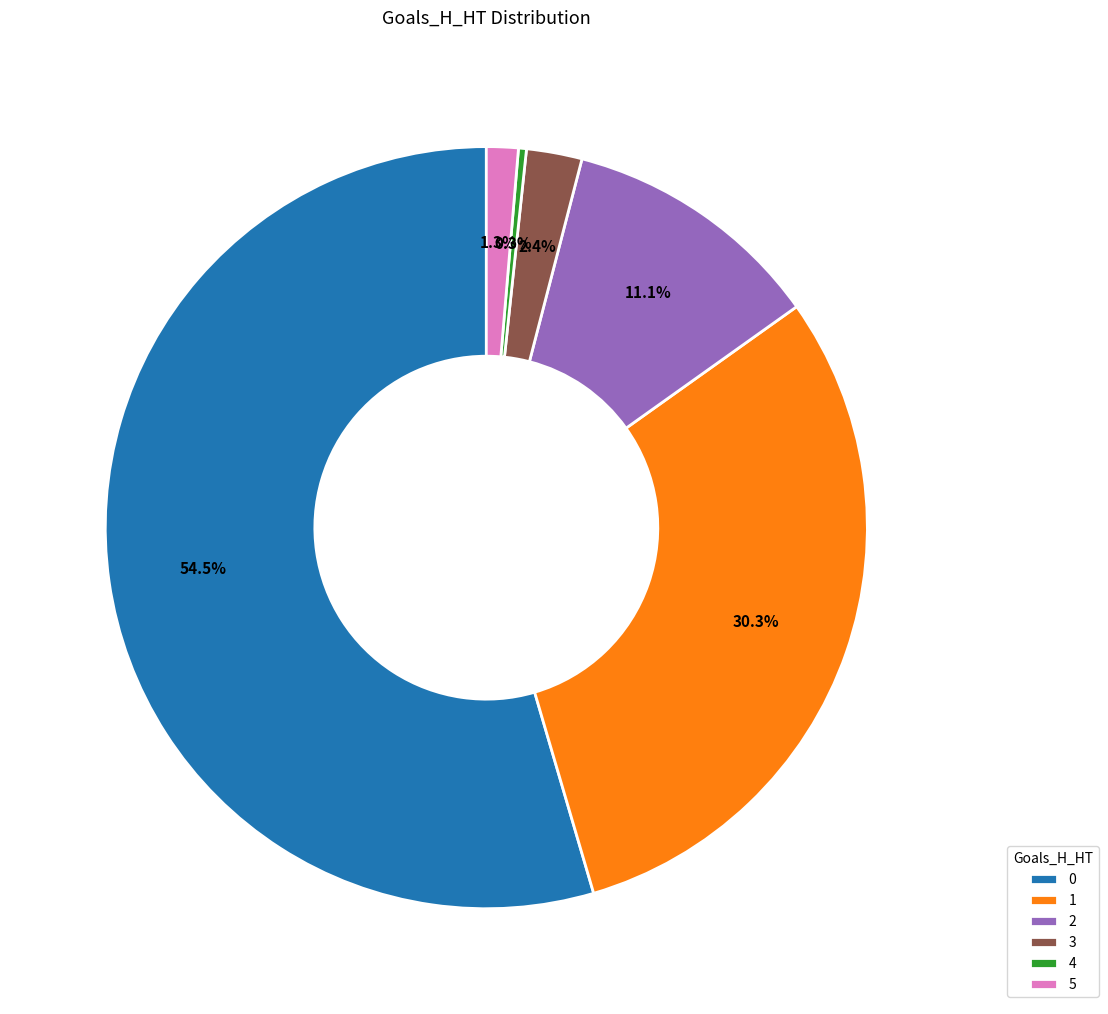

Rank the categories by value from highest to lowest.

0, 1, 2, 3, 5, 4